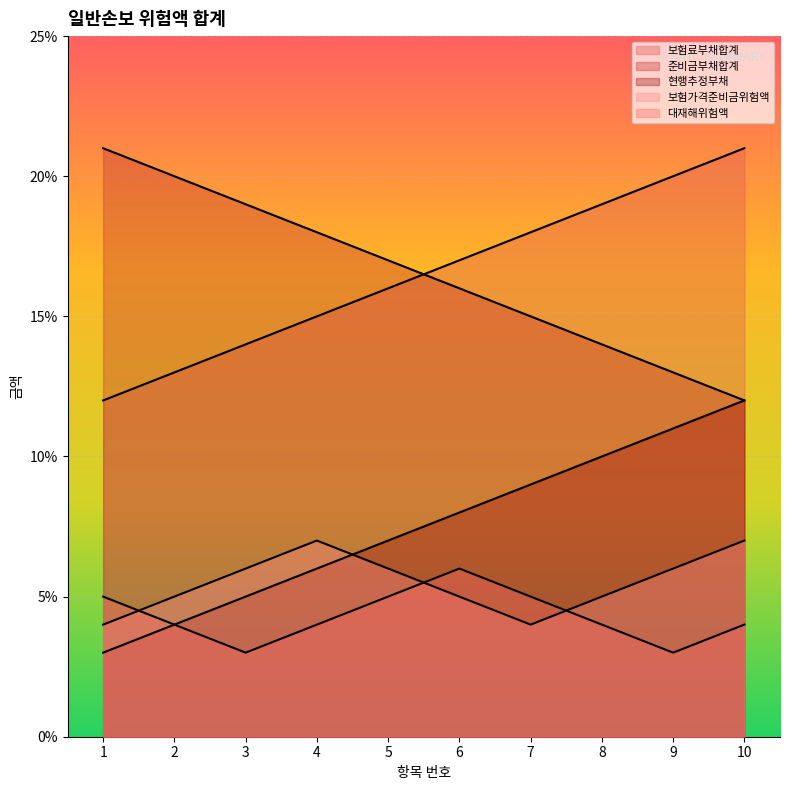

What is the difference between the highest and lowest values at 3?

16